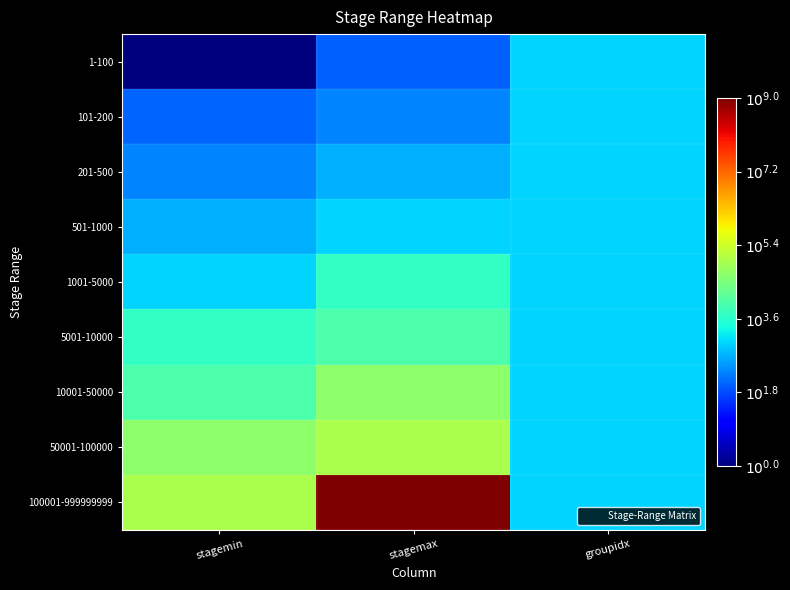

Reading left to right, what are all the values shown in this chart?

1-100: stagemin=0.0	stagemax=2.0	groupidx=3.0
101-200: stagemin=2.0	stagemax=2.3	groupidx=3.0
201-500: stagemin=2.3	stagemax=2.7	groupidx=3.0
501-1000: stagemin=2.7	stagemax=3.0	groupidx=3.0
1001-5000: stagemin=3.0	stagemax=3.7	groupidx=3.0
5001-10000: stagemin=3.7	stagemax=4.0	groupidx=3.0
10001-50000: stagemin=4.0	stagemax=4.7	groupidx=3.0
50001-100000: stagemin=4.7	stagemax=5.0	groupidx=3.0
100001-999999999: stagemin=5.0	stagemax=9.0	groupidx=3.0